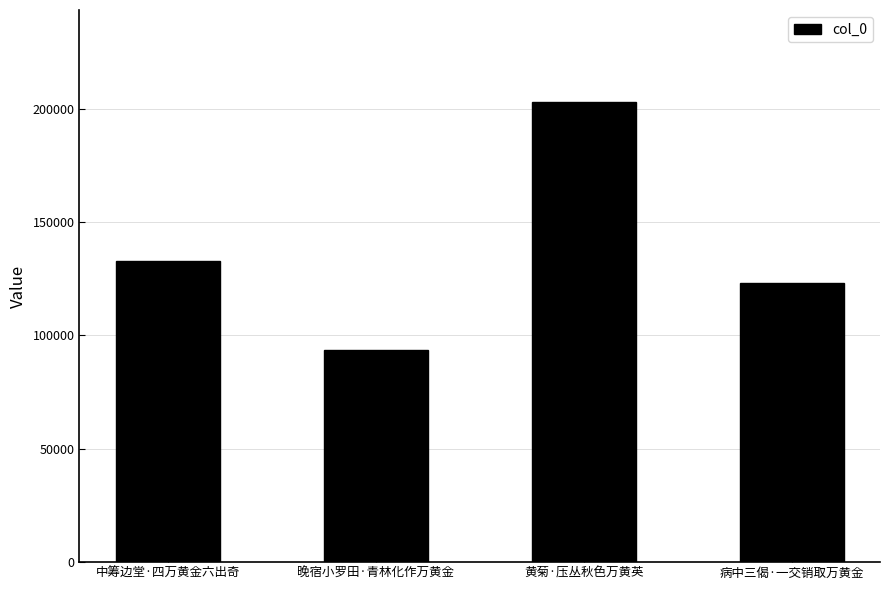

What position from the left is 中筹边堂·四万黄金六出奇?

1